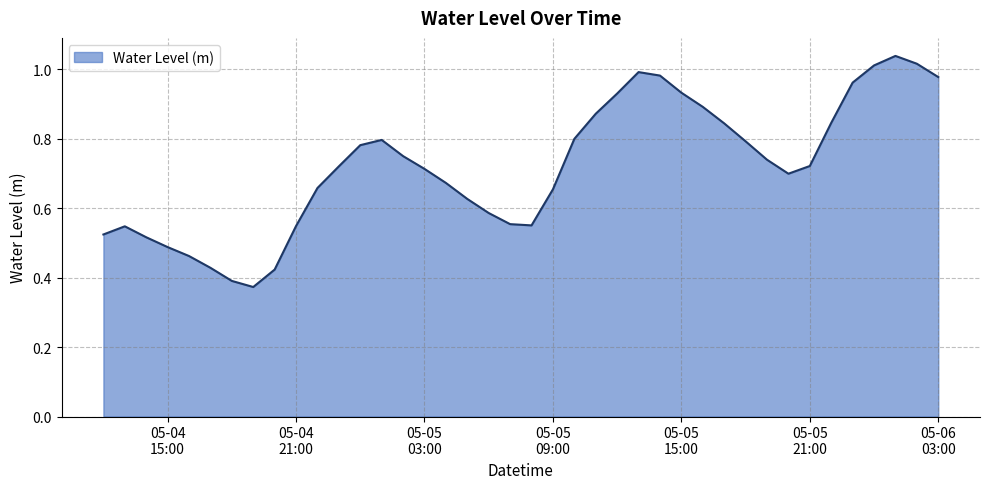

True or false: there are more than 0 points higher than both neighbors.

True